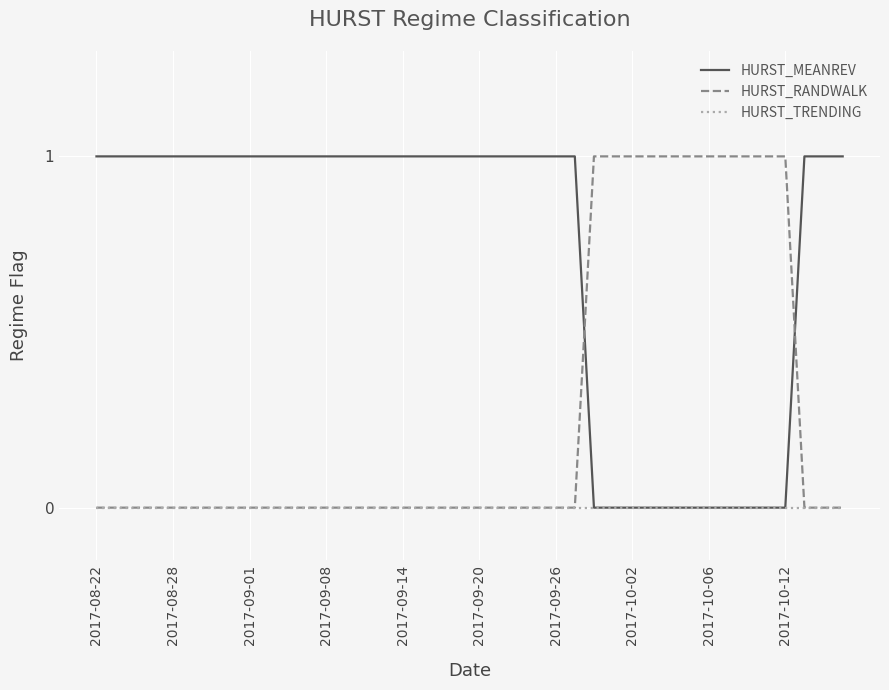

List the series in order of their overall mean, lowest first.

HURST_TRENDING, HURST_RANDWALK, HURST_MEANREV